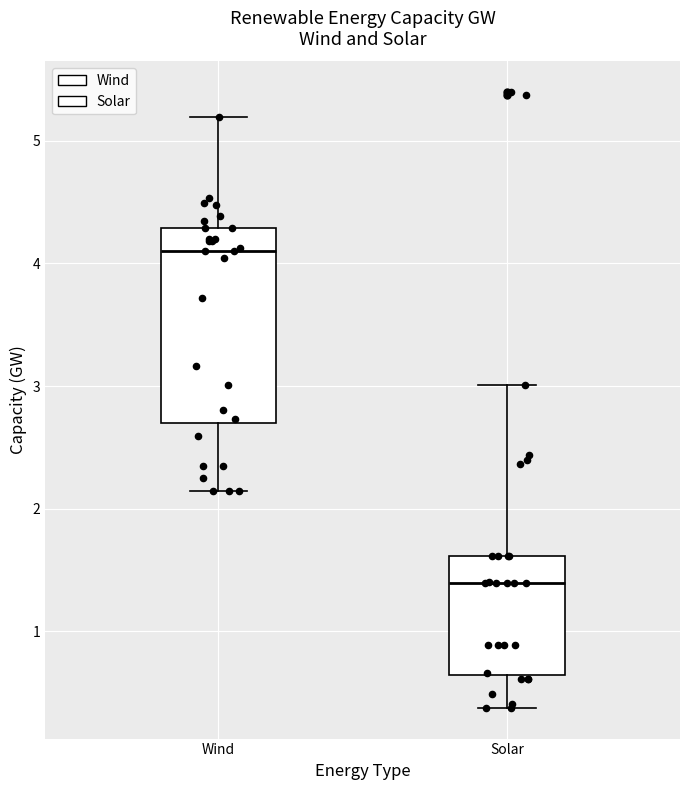

Which box is the tallest, from its lower edge to its upper edge?

Wind